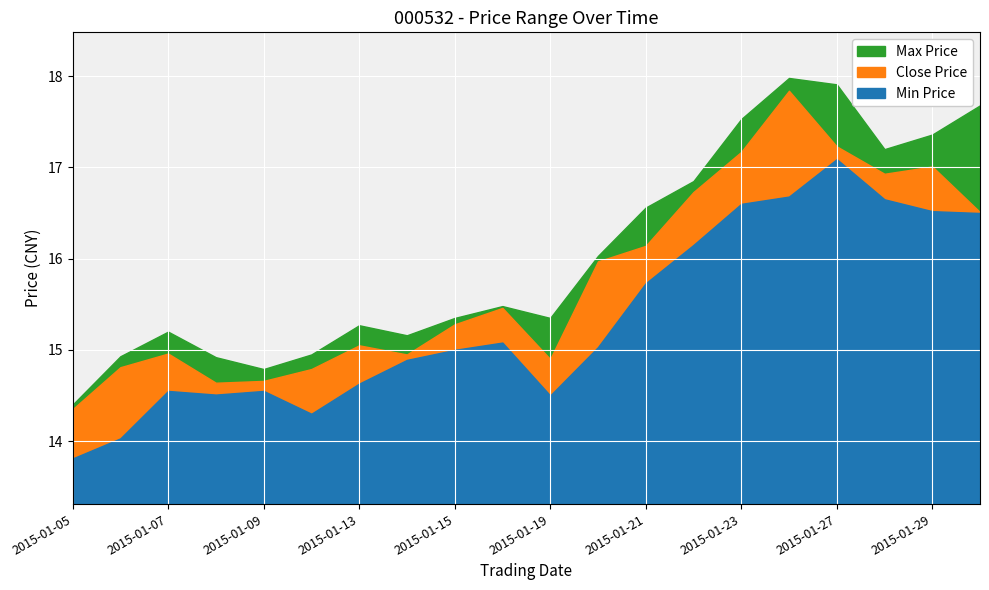

List the series in order of their overall mean, highest first.

Max Price, Close Price, Min Price